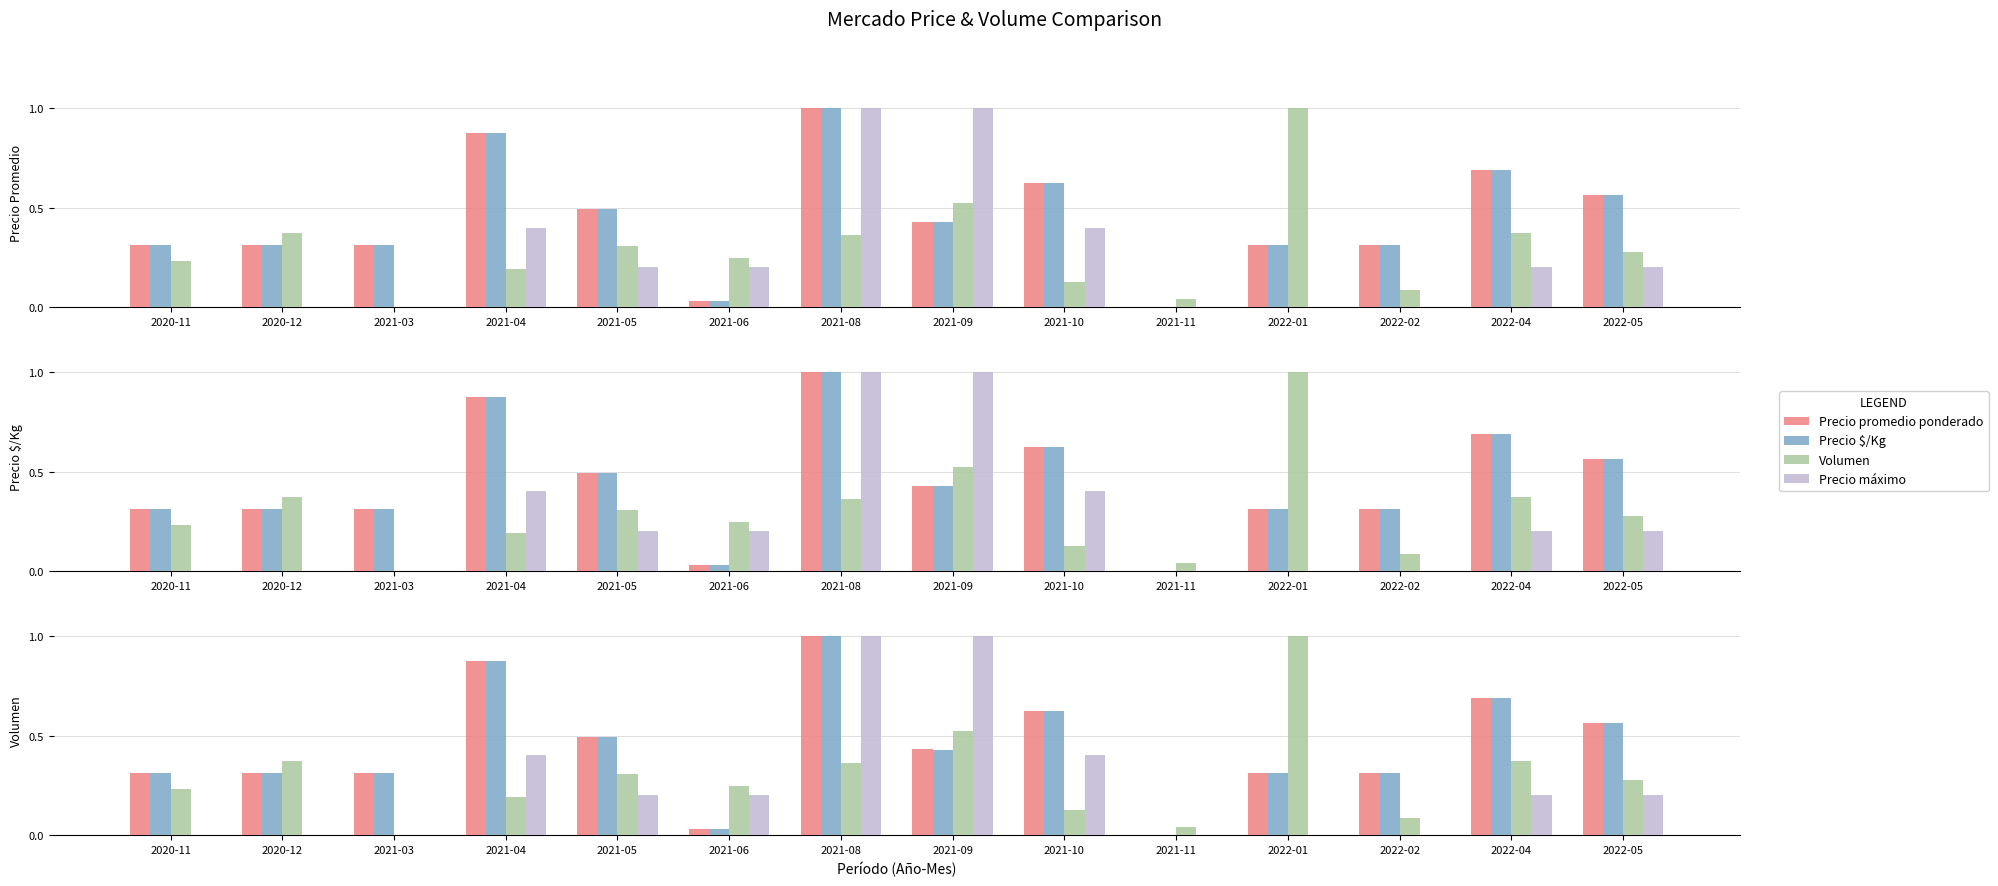

What value does the Volumen series have at 2021-08?

0.4